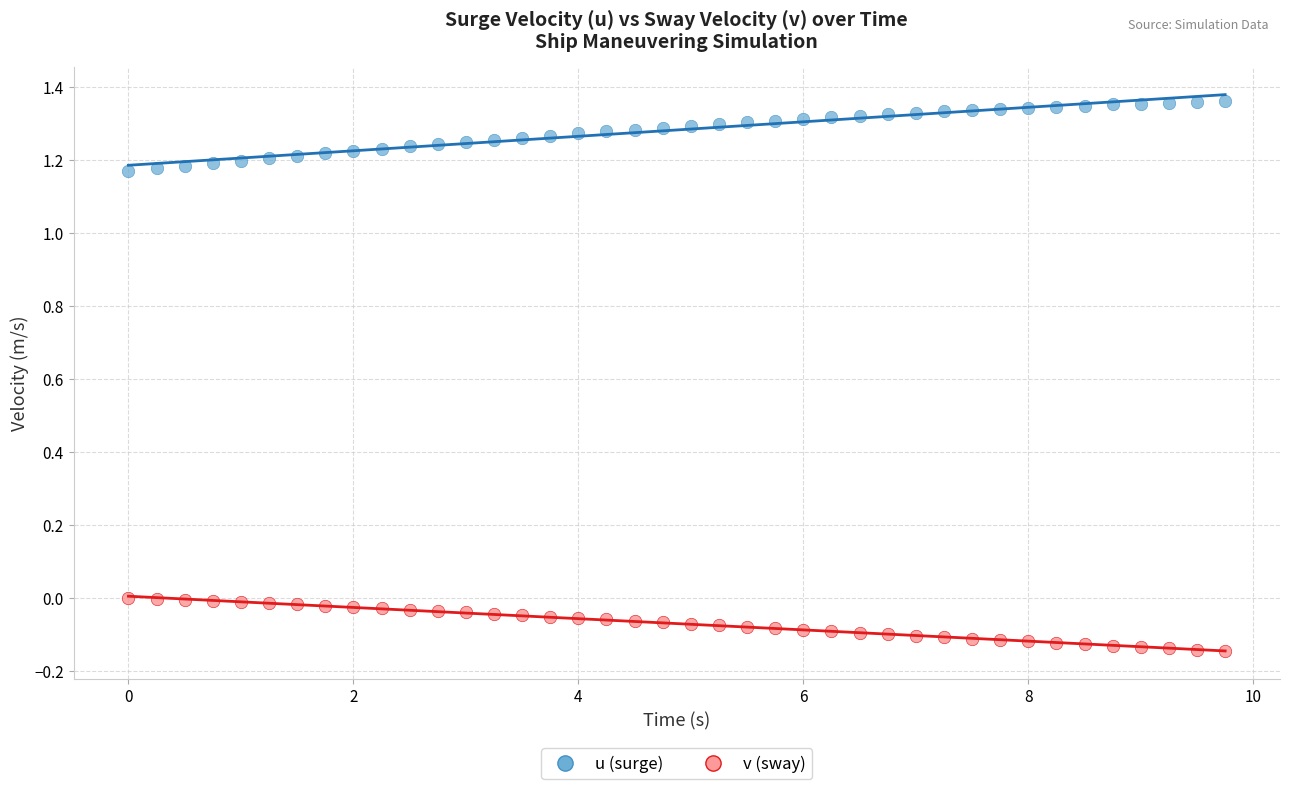

Across all data points, what is the range of Y values (max minus min)?

1.5